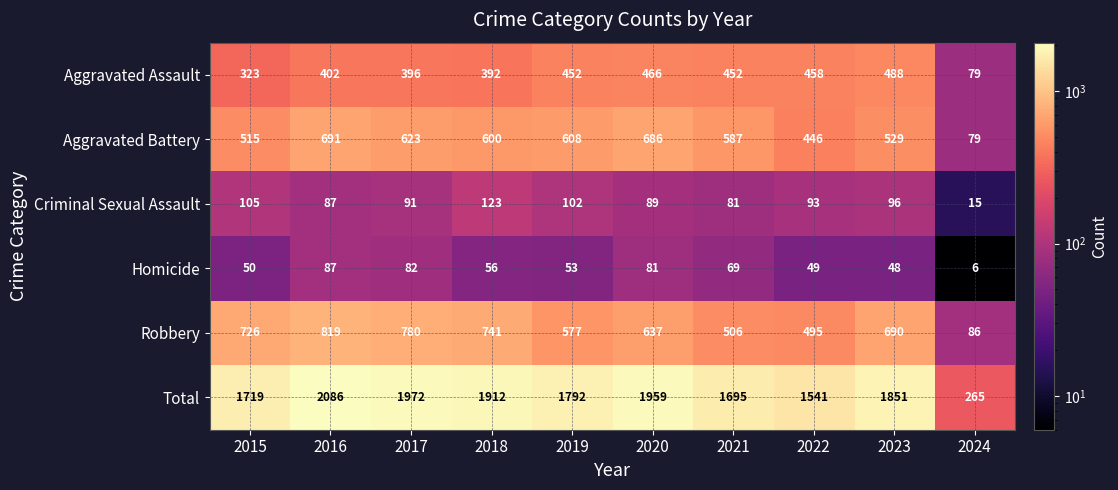

What is the difference between the maximum and minimum values in the Aggravated Battery series?

612